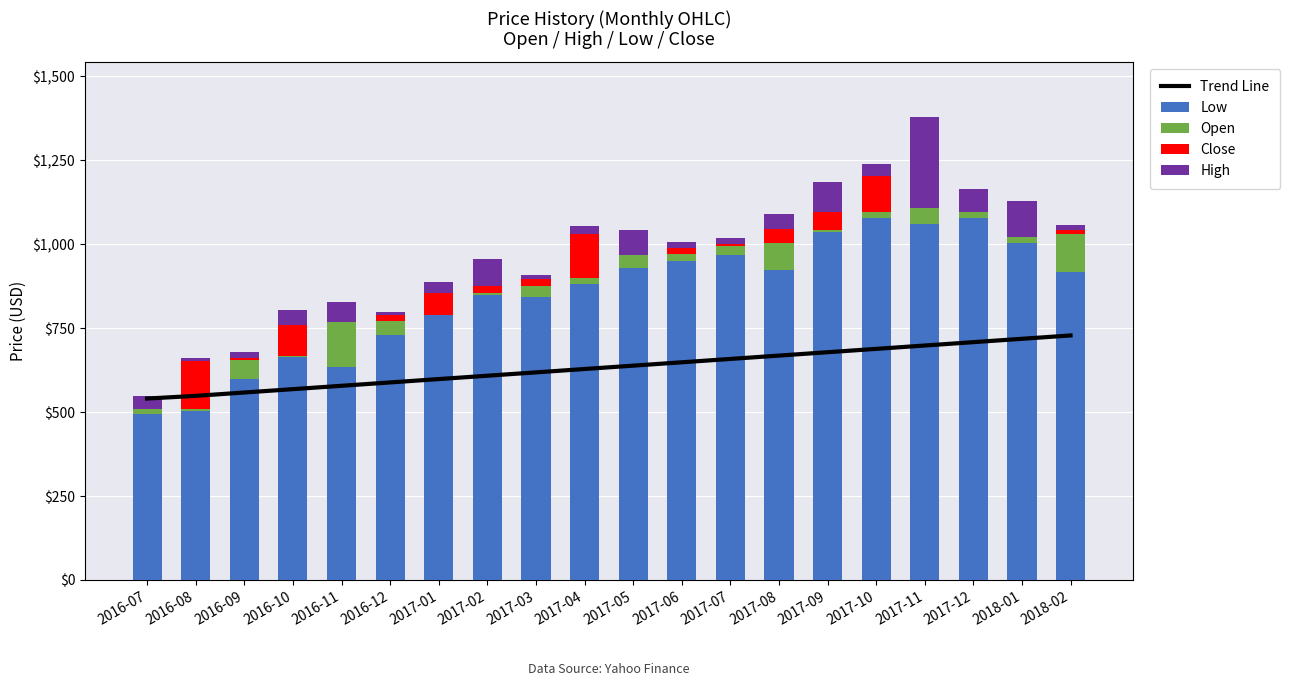

What is the value of the High bar at the 7th from the left?

33.7